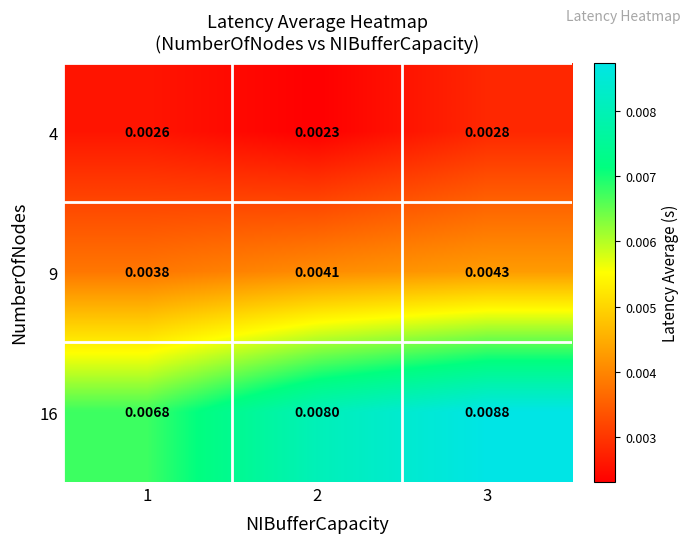

Which series has the widest spread of values?

16